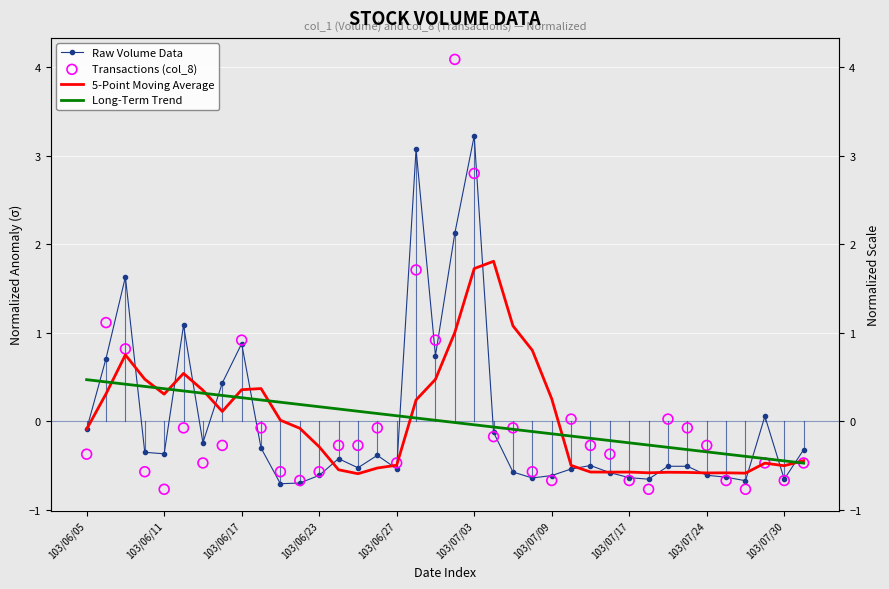

What are all the series names shown in the legend?

Raw Volume Data, 5-Point Moving Average, Long-Term Trend, Transactions (col_8)